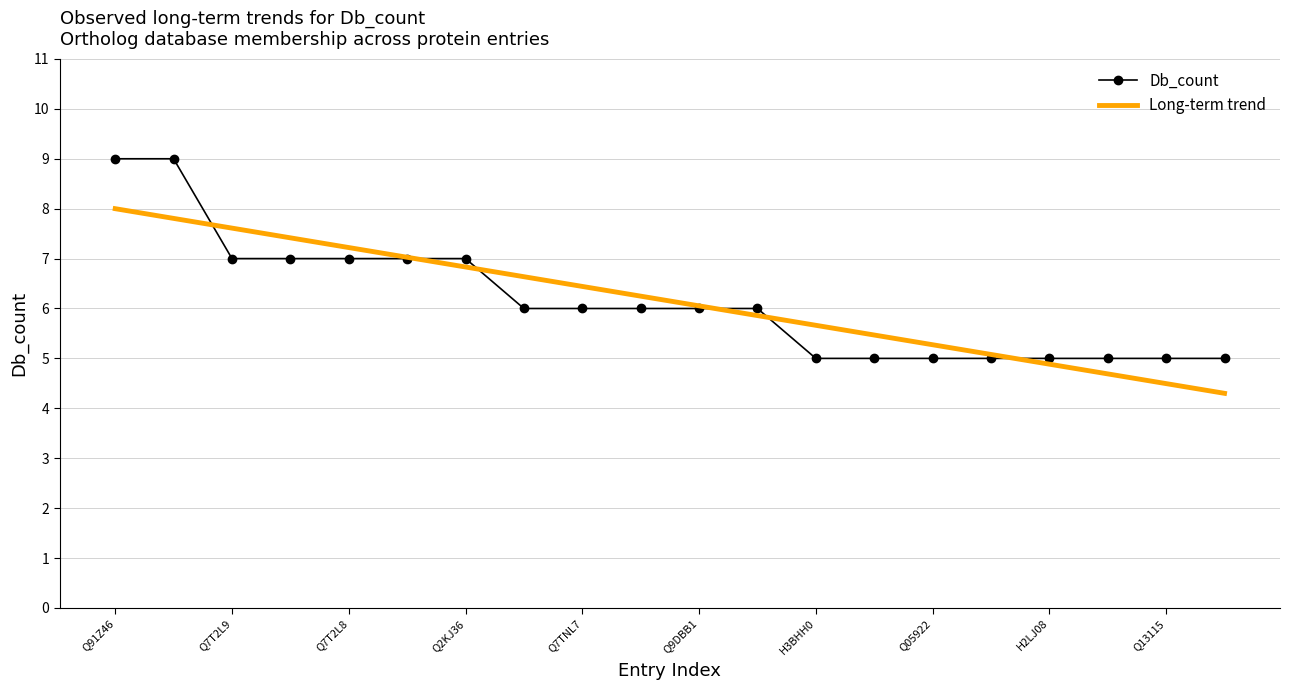

What is the maximum value for Db_count?

9.0